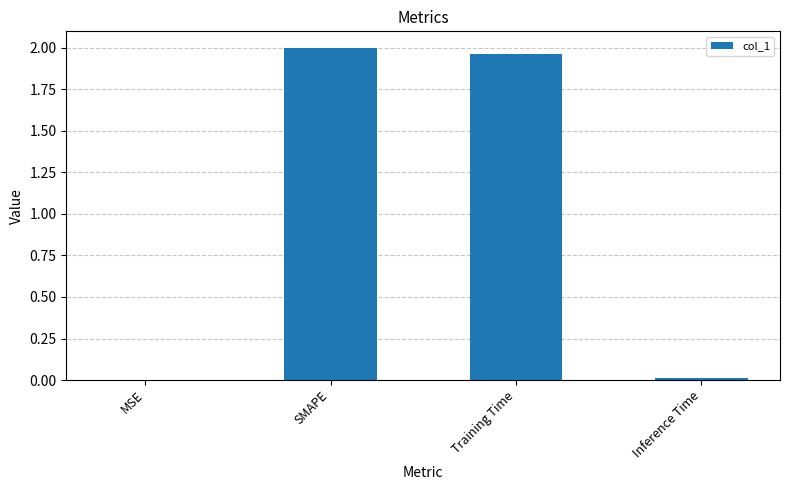

Which has a higher value, Training Time or SMAPE?

SMAPE